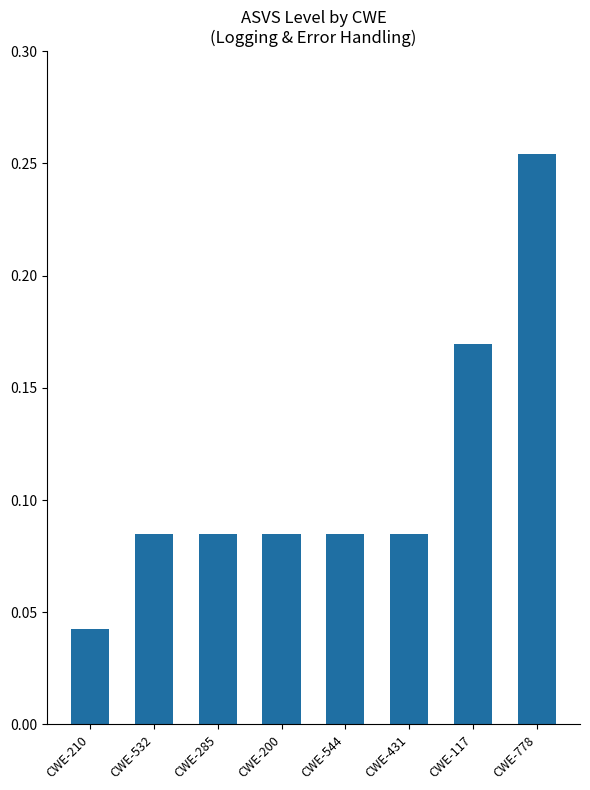

At which label is the value closest to 0?

CWE-210